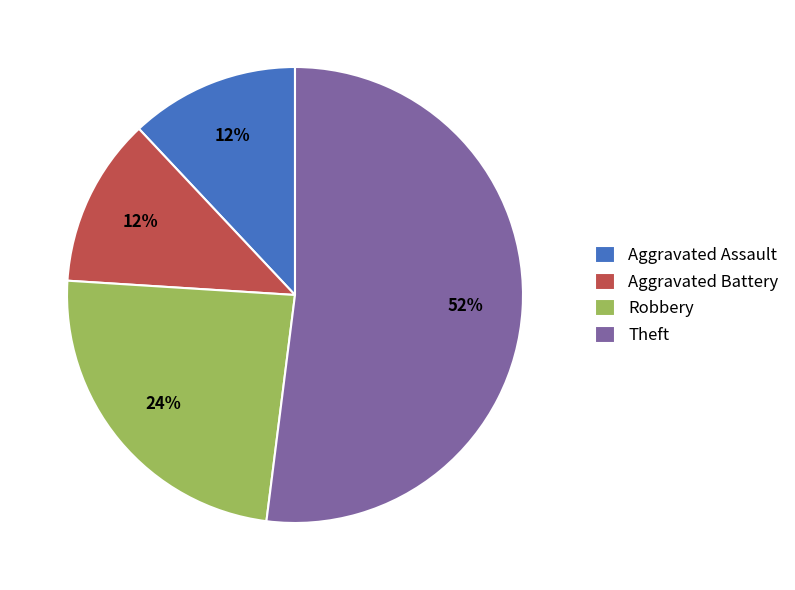

How many segments does this pie chart have?

4